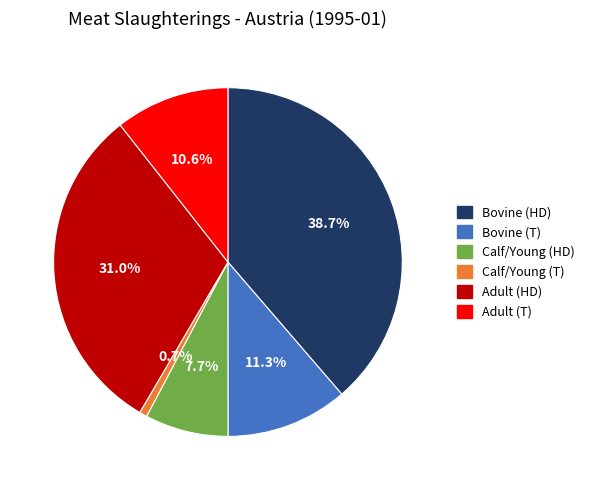

Is there a majority slice in this chart?

No